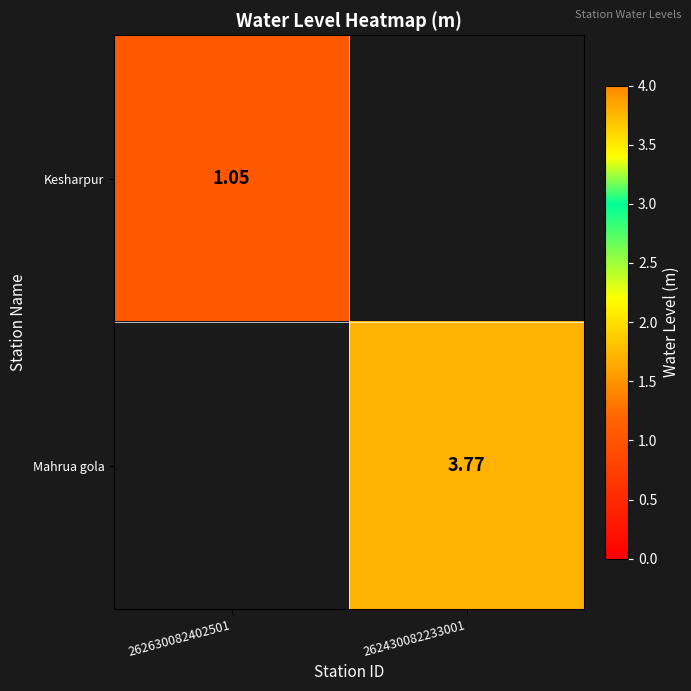

List the series in order of their overall mean, highest first.

Mahrua gola, Kesharpur